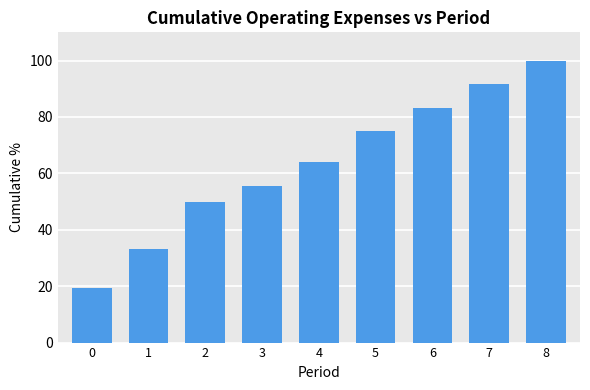

Are the bars grouped side by side (vs. stacked)?

No